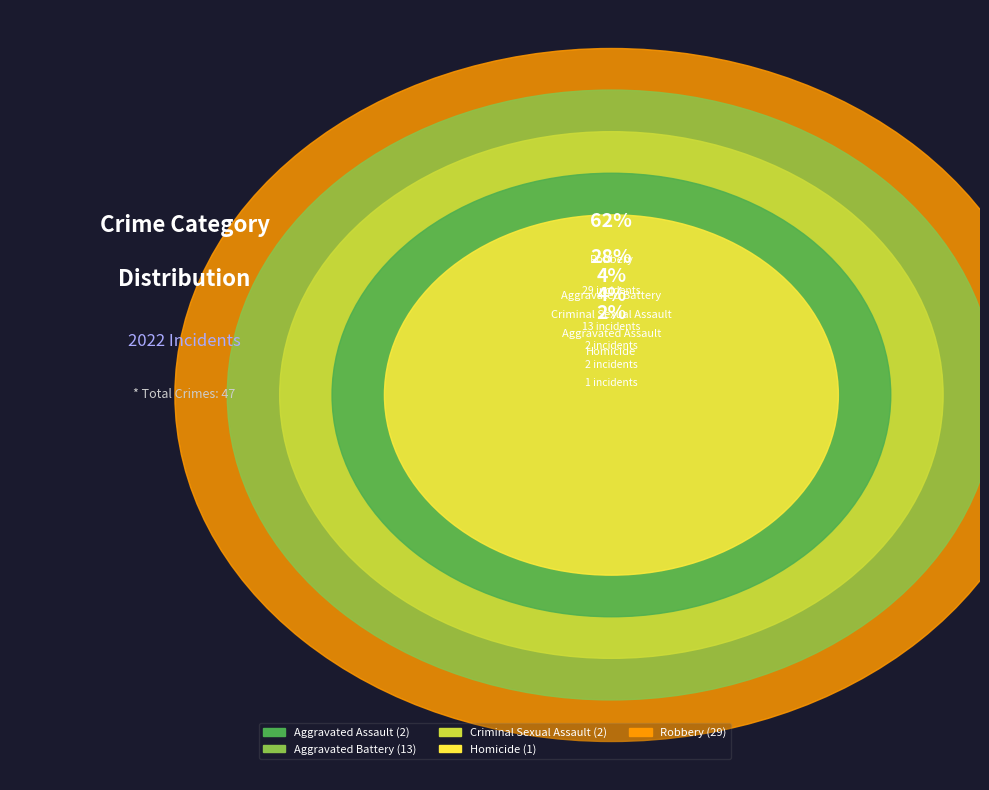

To the nearest percent, what is the difference between the largest and smallest slice percentages?

60%